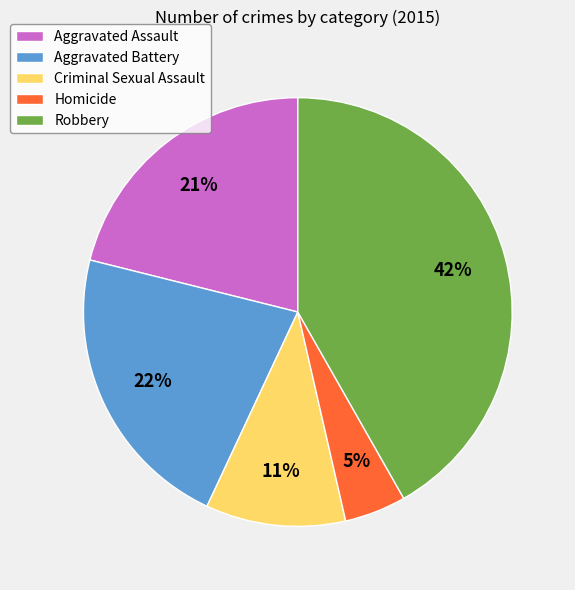

Is the sum of Homicide and Robbery greater than half?

No